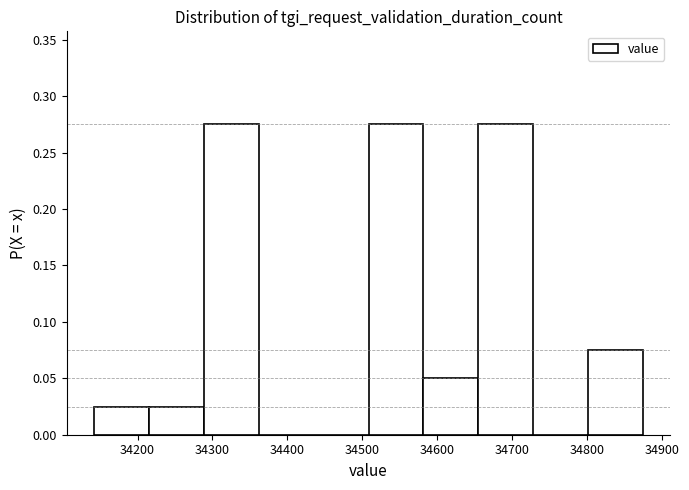

Reading left to right, transcribe this chart: for each bar, give the range it covers on the x-axis and its height. Neither the bar edges nor the heights are printed on the chart, so give them approximately, as read against the axes.

34140 to 34220: 0.025
34220 to 34290: 0.025
34290 to 34360: 0.275
34360 to 34440: 0
34440 to 34510: 0
34510 to 34580: 0.275
34580 to 34660: 0.050
34660 to 34730: 0.275
34730 to 34800: 0
34800 to 34880: 0.075